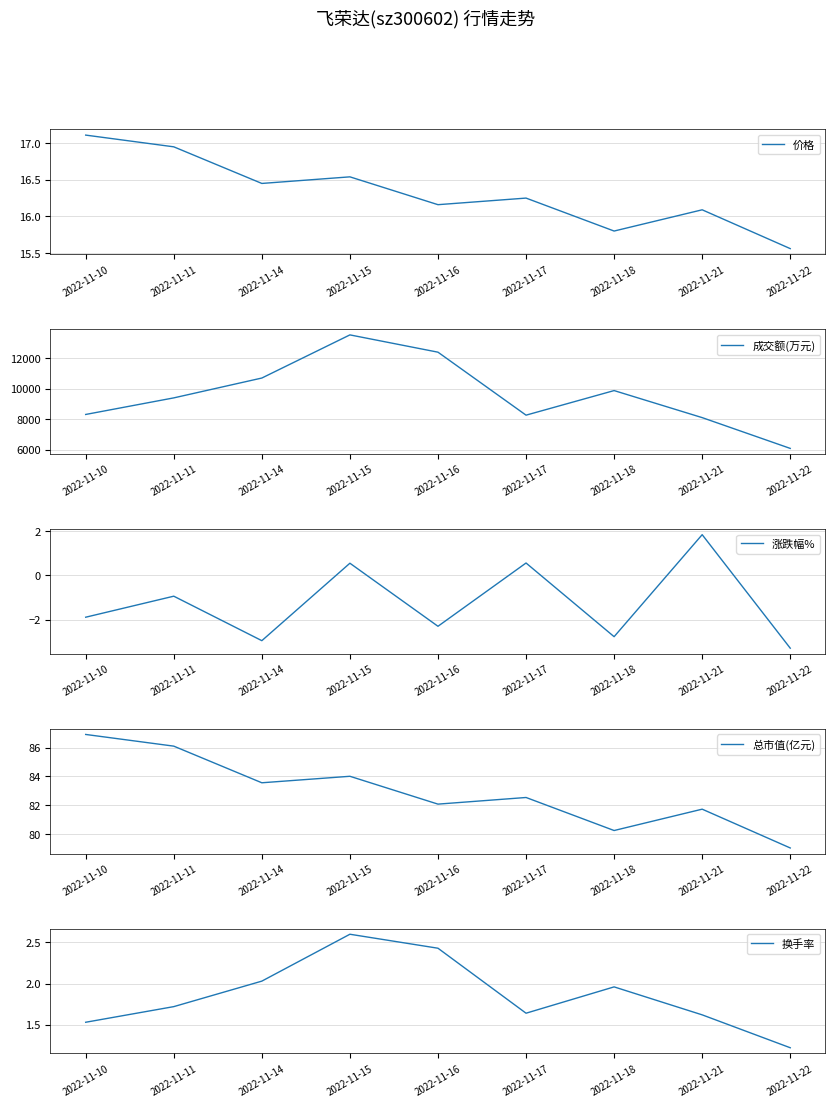

What is the difference between the highest and lowest values at 2022-11-16?

12403.3